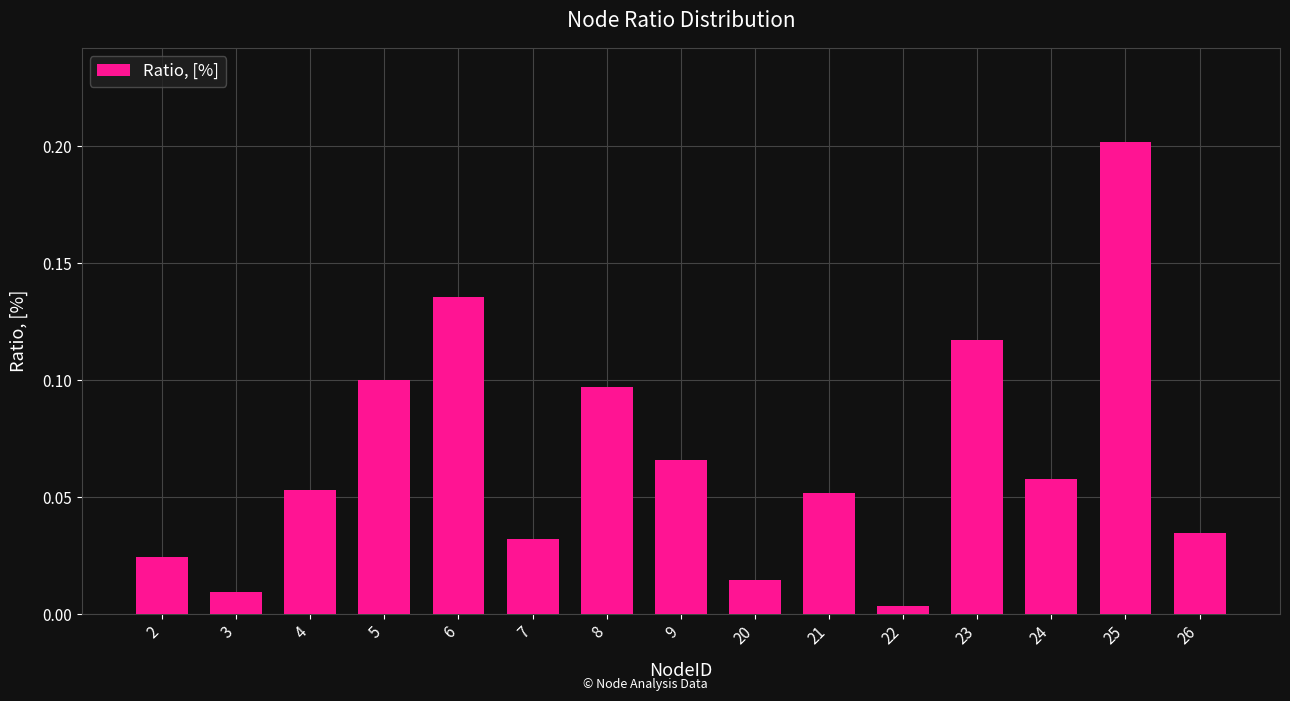

At which category does the chart reach its minimum across all series?

22